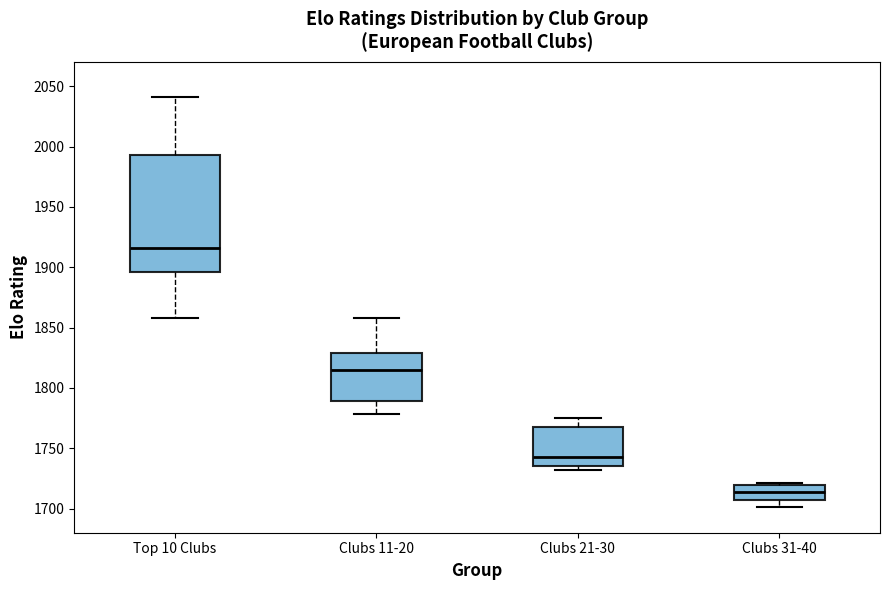

Reading left to right, transcribe this box plot: for each box, give where its median line is, the range the box spans, and where its two whiskers end, as read against the y-axis. The values are not printed on the chart, so give them approximately, as read against the axis.

Top 10 Clubs: median 1915, box 1895 to 1995, whiskers 1860 to 2040
Clubs 11-20: median 1815, box 1790 to 1830, whiskers 1780 to 1860
Clubs 21-30: median 1745, box 1735 to 1770, whiskers 1730 to 1775
Clubs 31-40: median 1715, box 1705 to 1720, whiskers 1700 to 1720